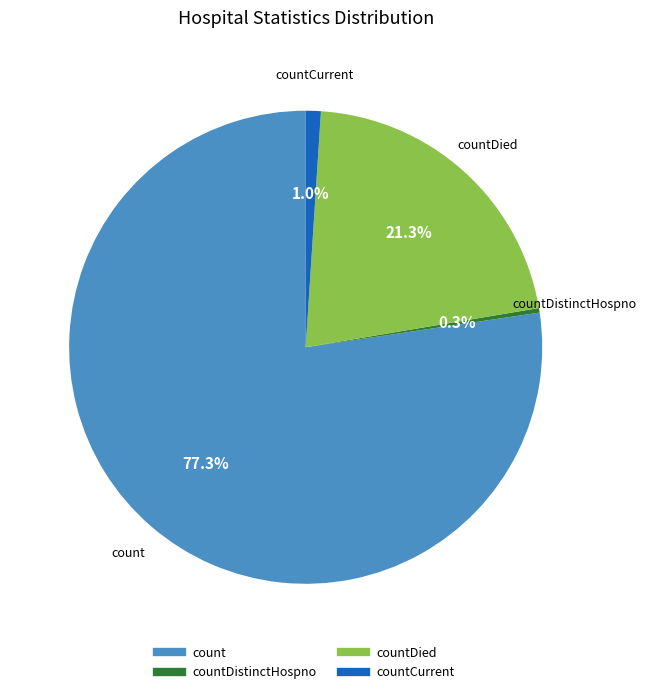

Count the number of slices in the pie.

4